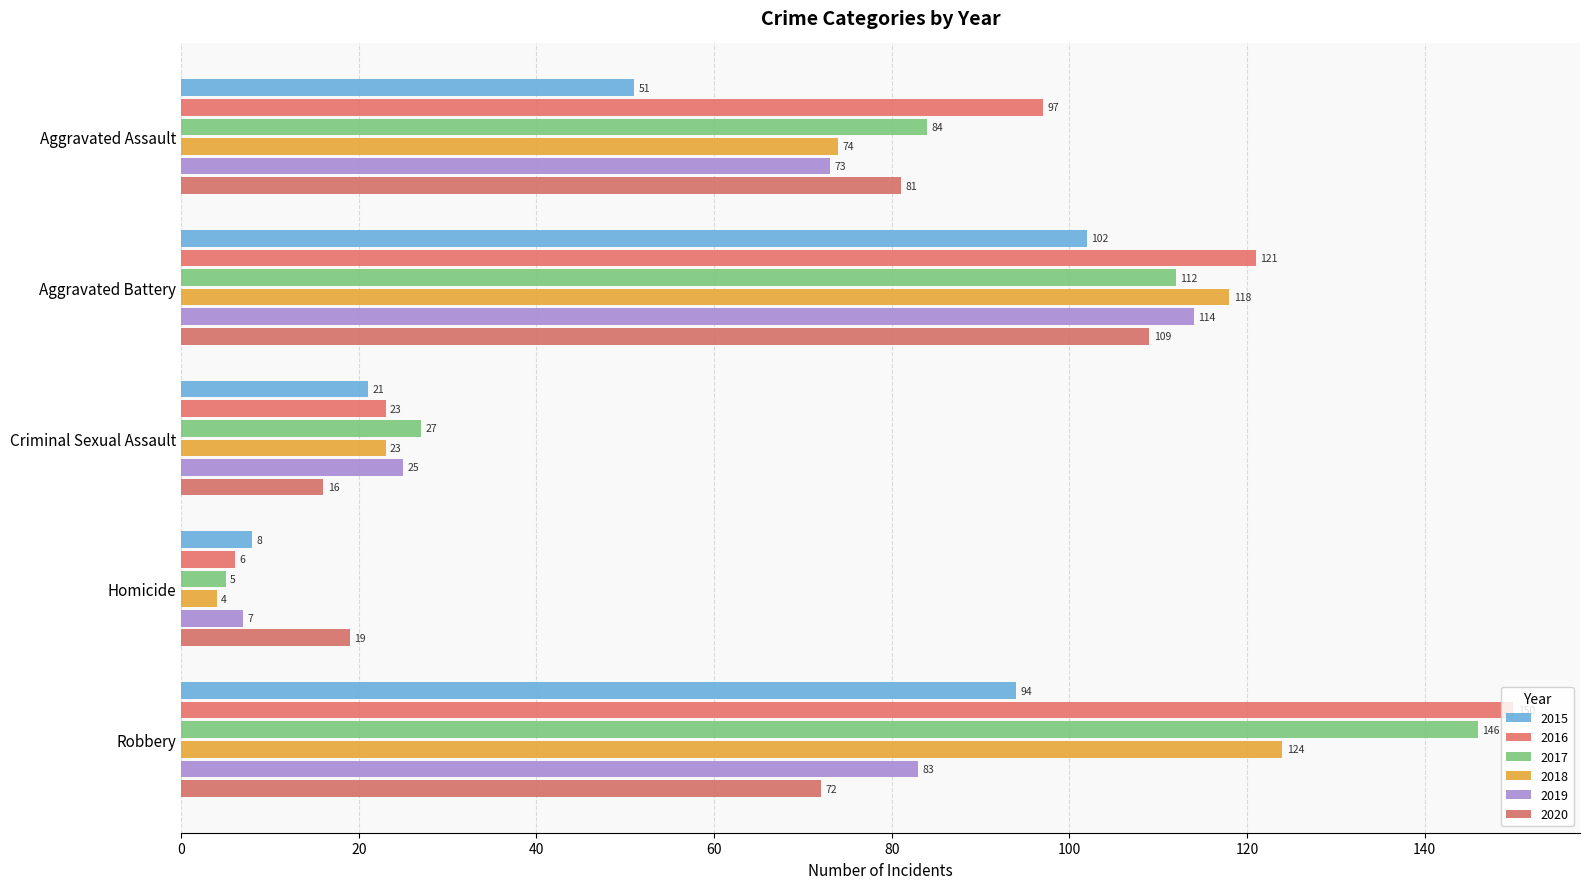

What is the difference between the second highest and second lowest values in the 2018 series?

95